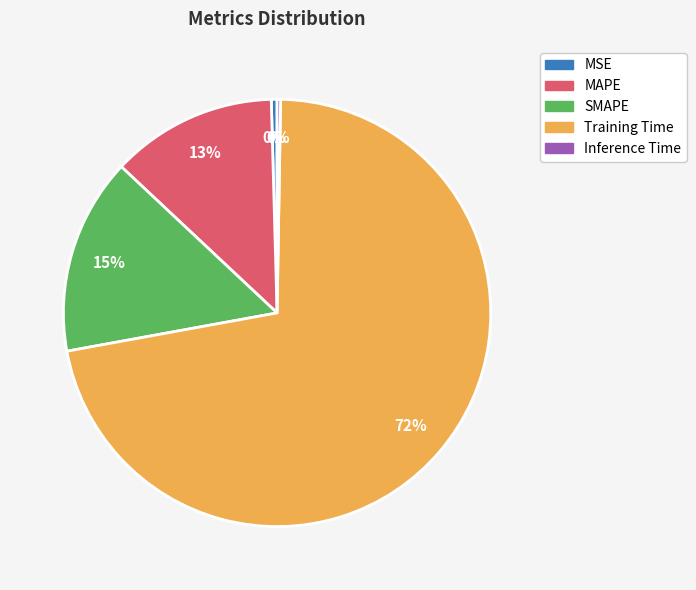

To the nearest percent, what is the combined percentage of MSE and Training Time?

72%